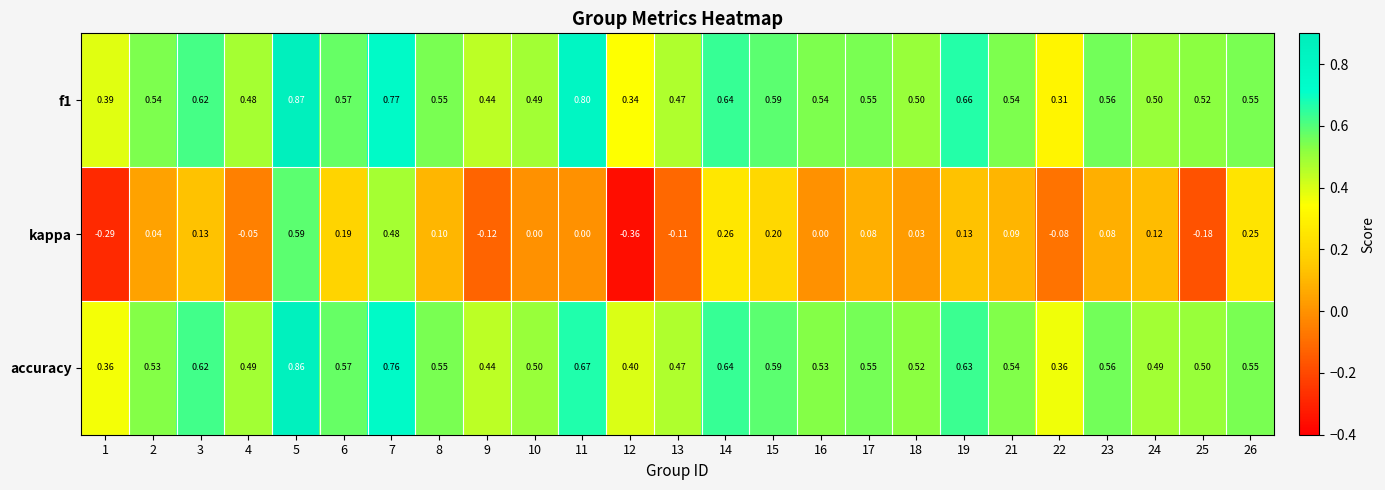

Between 4 and 26, which series saw the biggest shift?

kappa